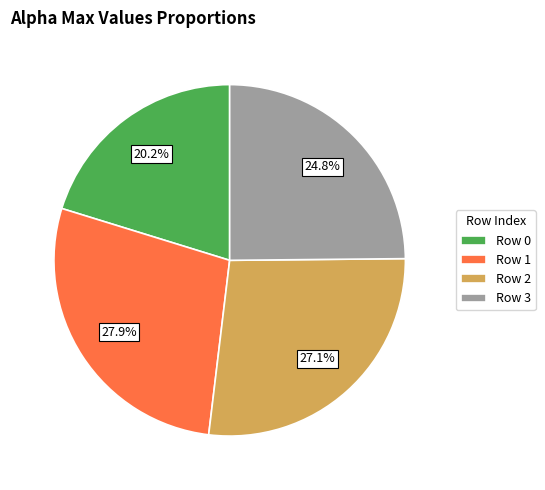

Is there any slice that represents more than half of the pie?

No